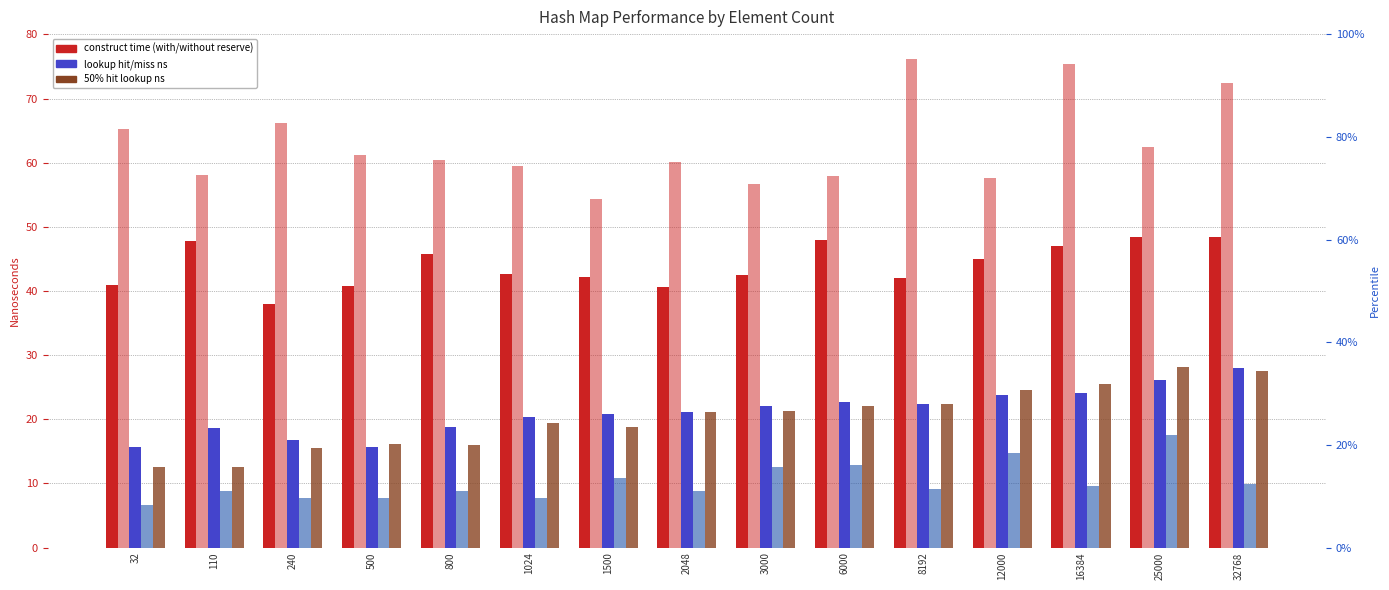

How many bars are there in each group?

5